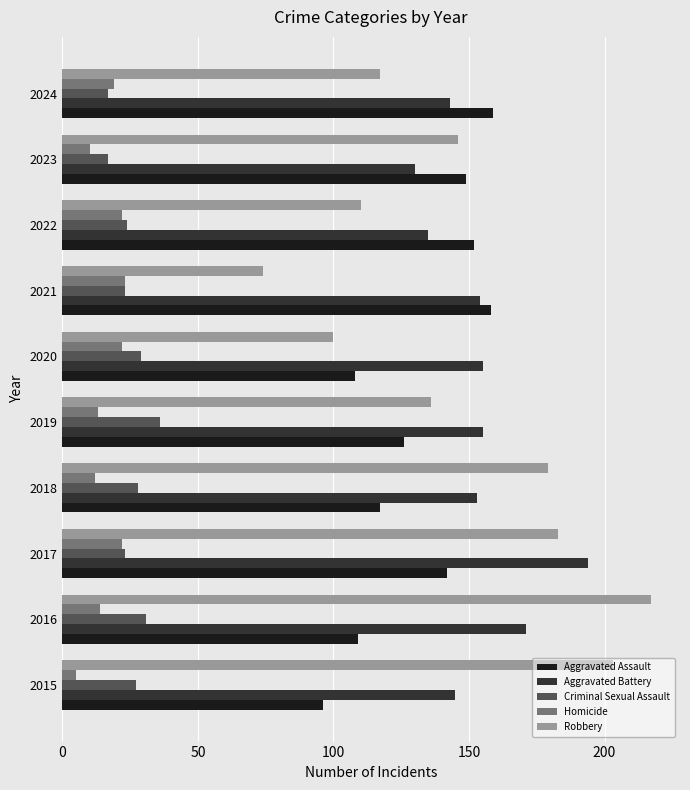

The value of Robbery at 2024 is 117. True or false?

True